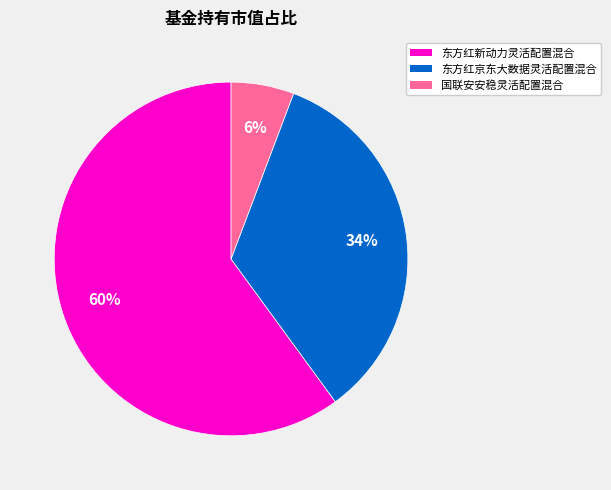

To the nearest percent, what is the average slice percentage?

33%